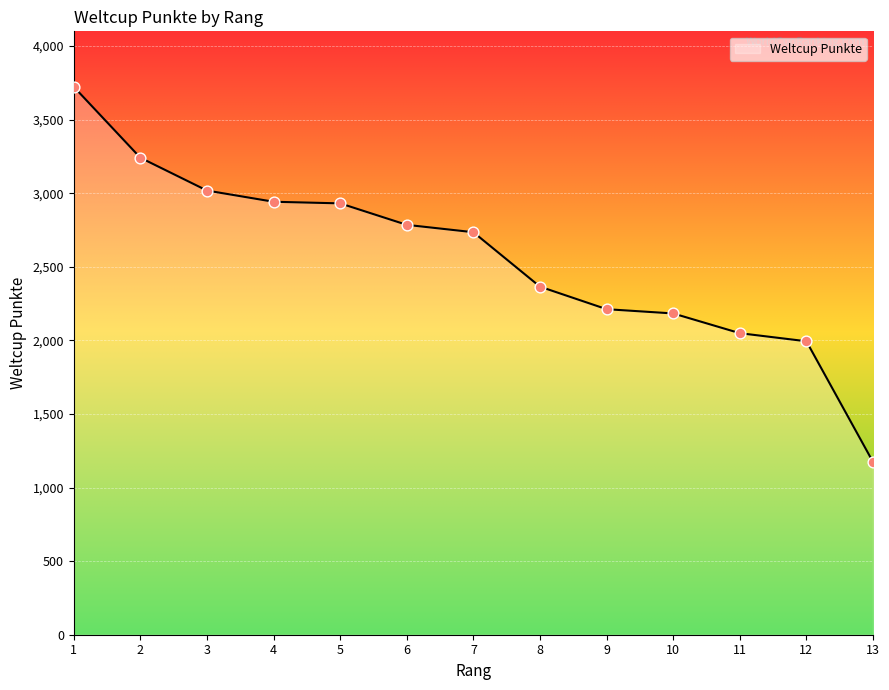

Approximately how many times larger is the value at 6 compared to 4?

0.9